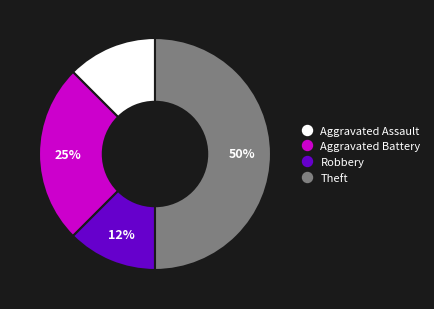

To the nearest percent, what portion does Aggravated Battery represent?

25%